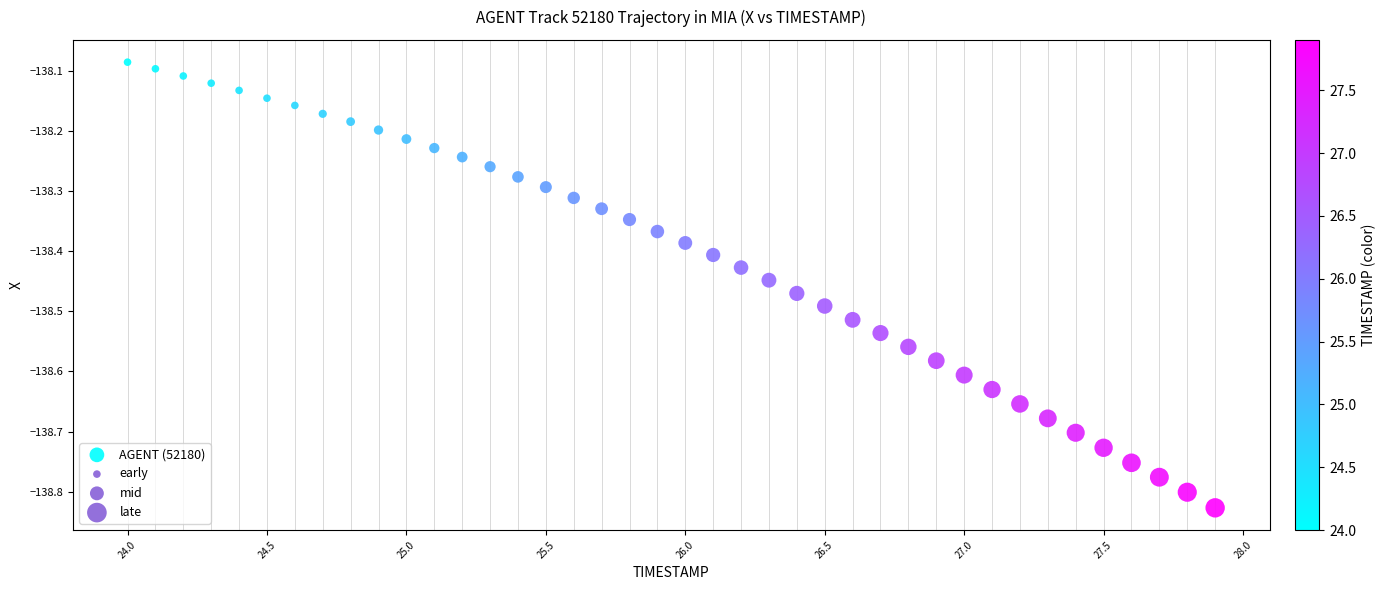

What is the range of Y values (max minus min)?

0.7